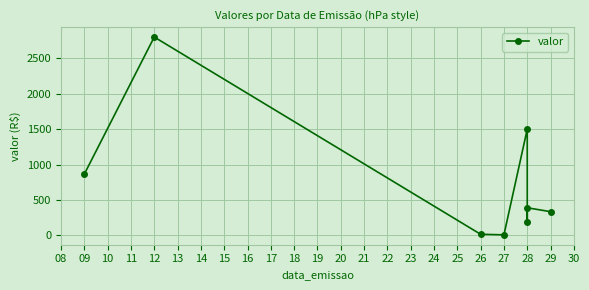

Count the number of data series in this chart.

1